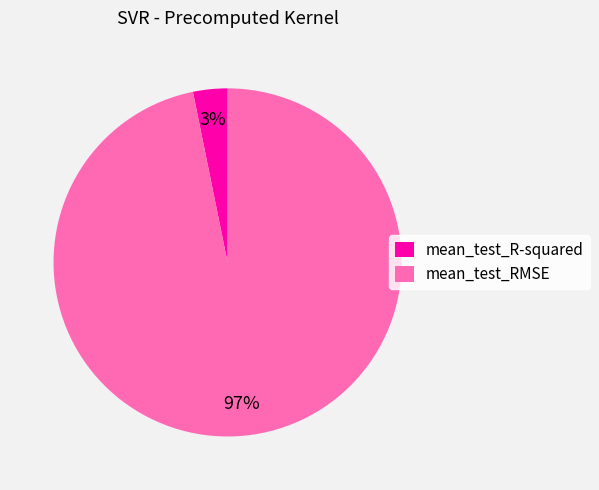

What percentage is the mean_test_R-squared slice, to the nearest percent?

3%